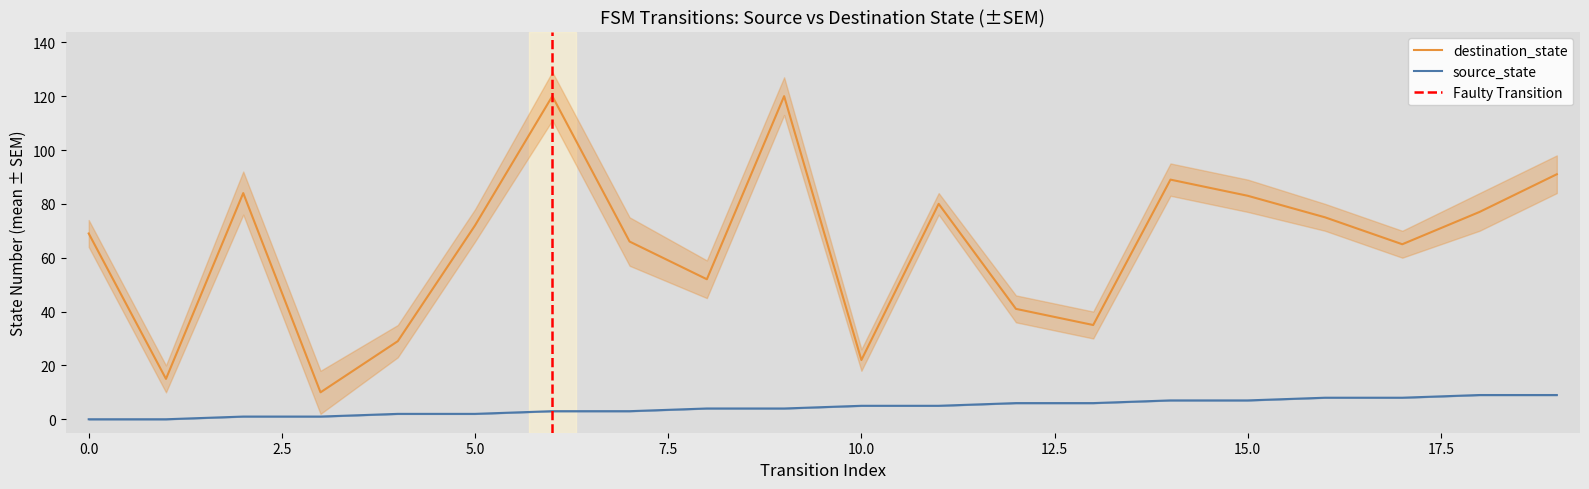

What is the difference between the maximum and minimum values in the destination_state series?

110